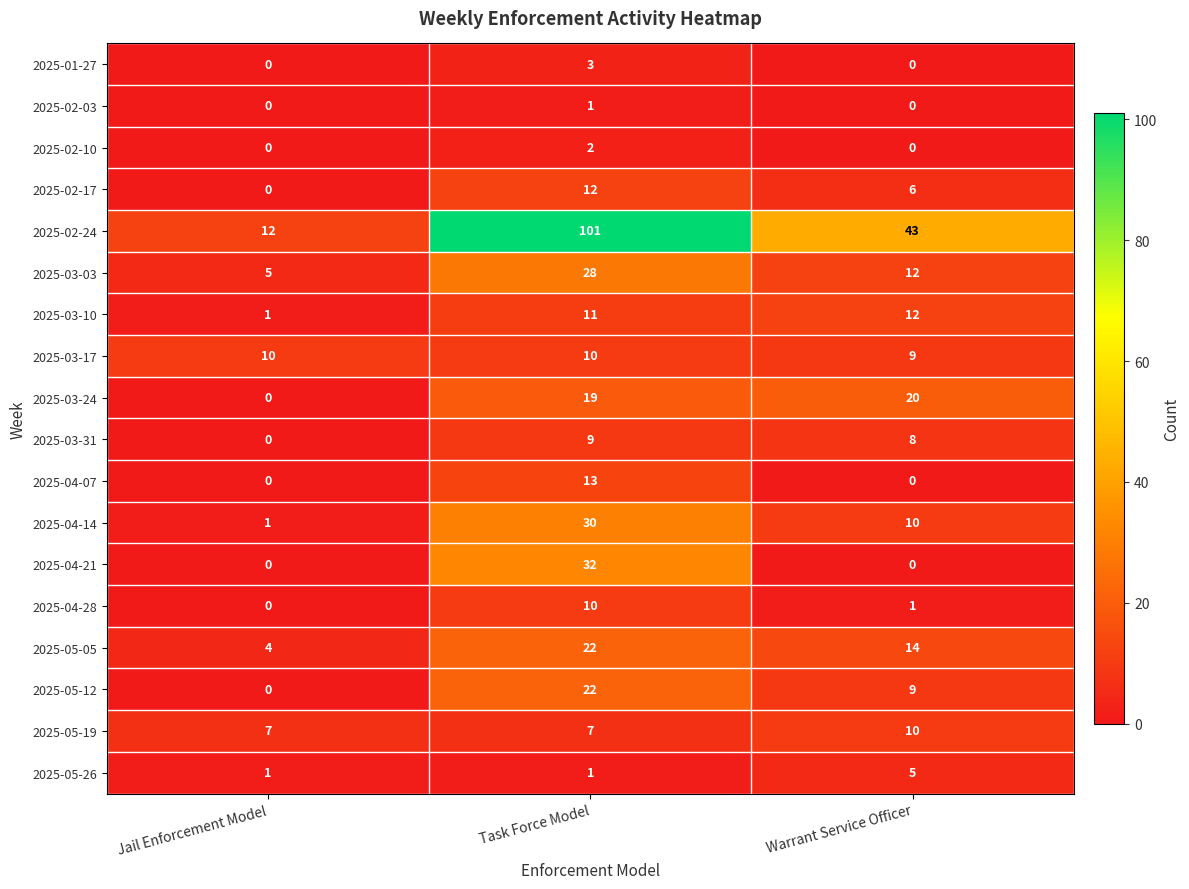

Count the 2025-02-24 values in the range 12 to 101.

3